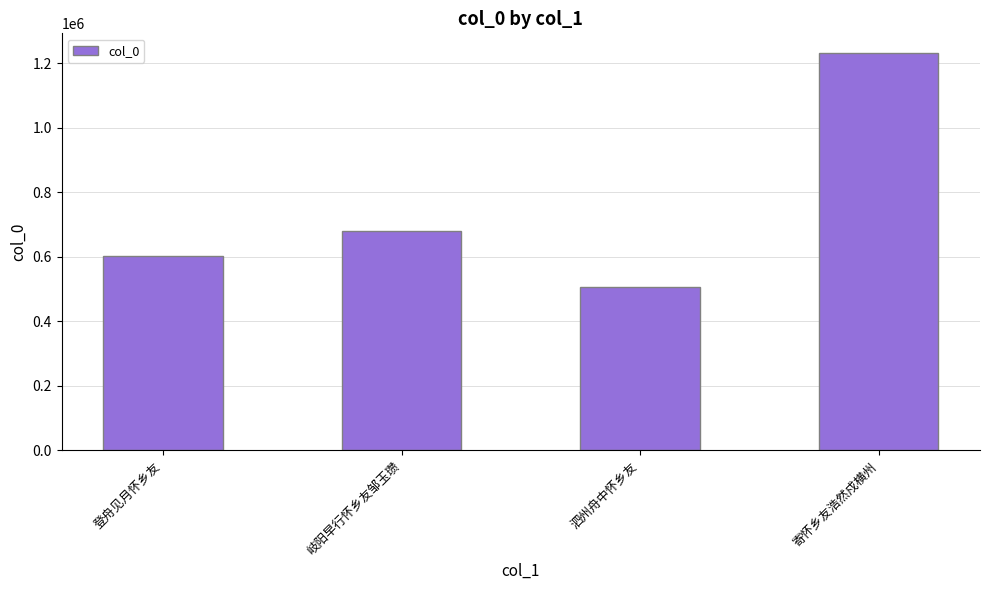

Where is the data nearest to the value 868487?

岐阳早行怀乡友邹玉瓒